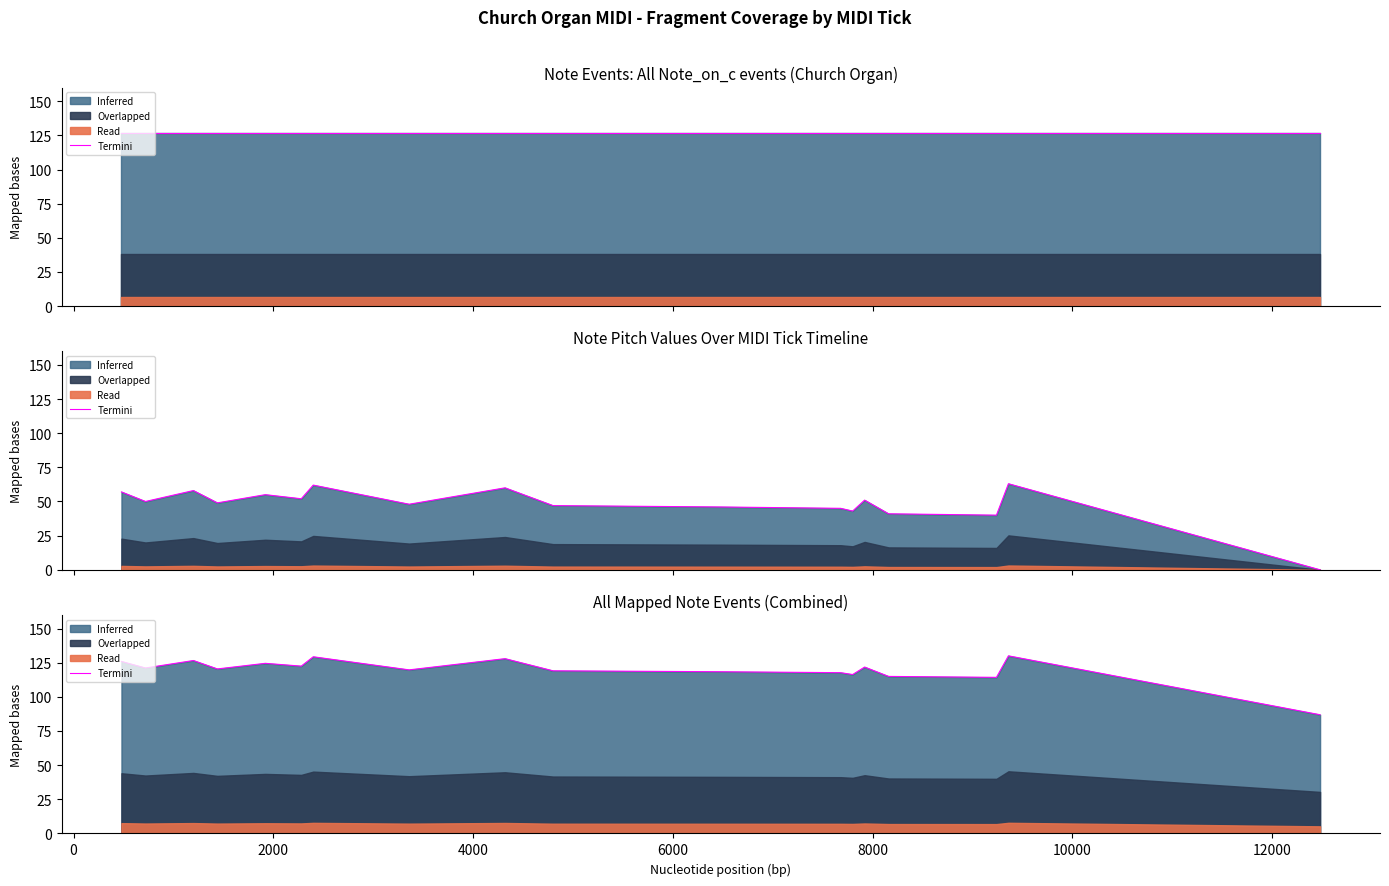

True or false: the data shows 71.6 at 2000.

False